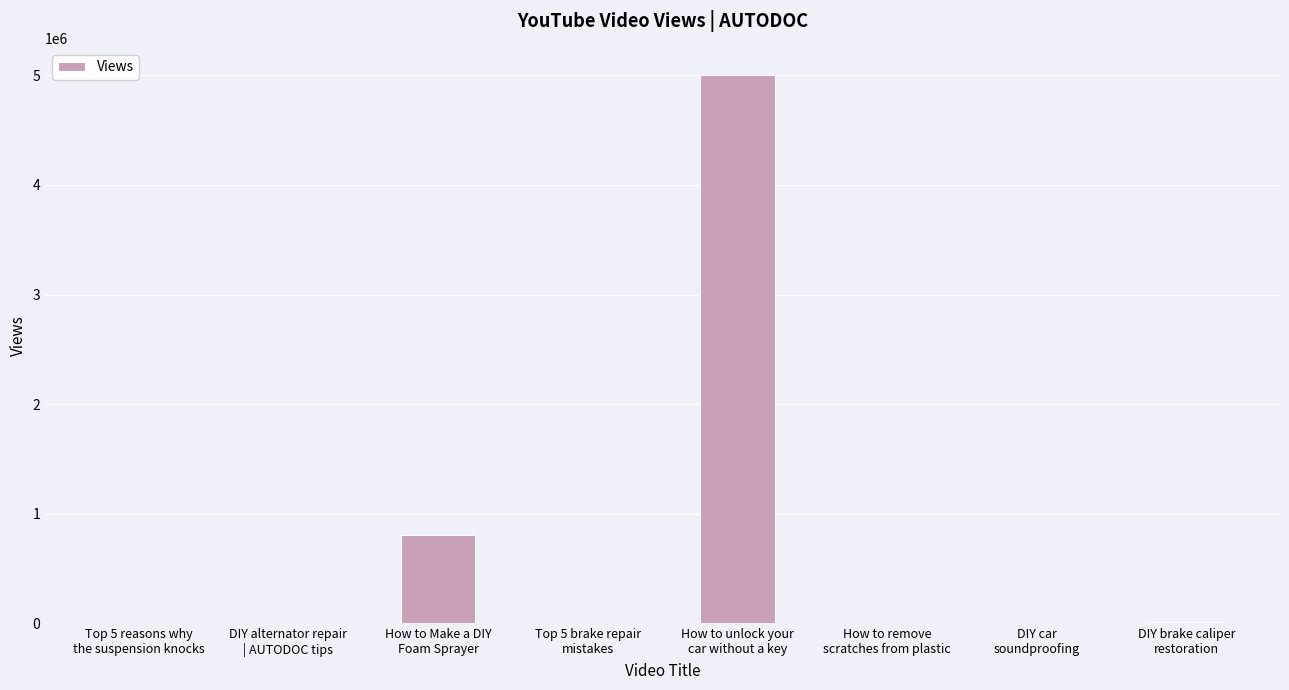

What is the sum of all values?

5819486